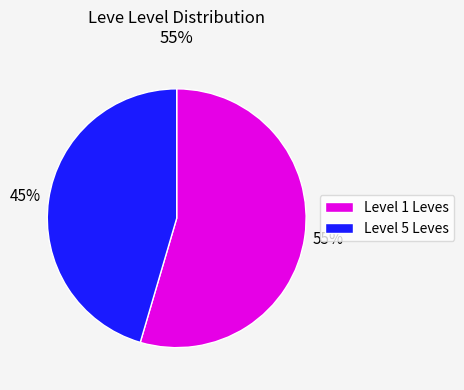

Approximately how many times larger is the value at Level 1 Leves compared to Level 5 Leves?

1.2